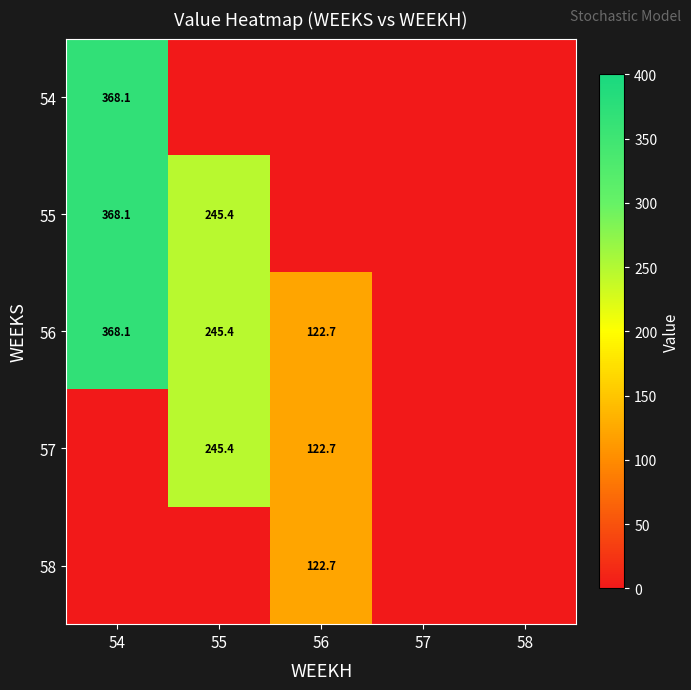

At how many categories does at least one series exceed 4?

3